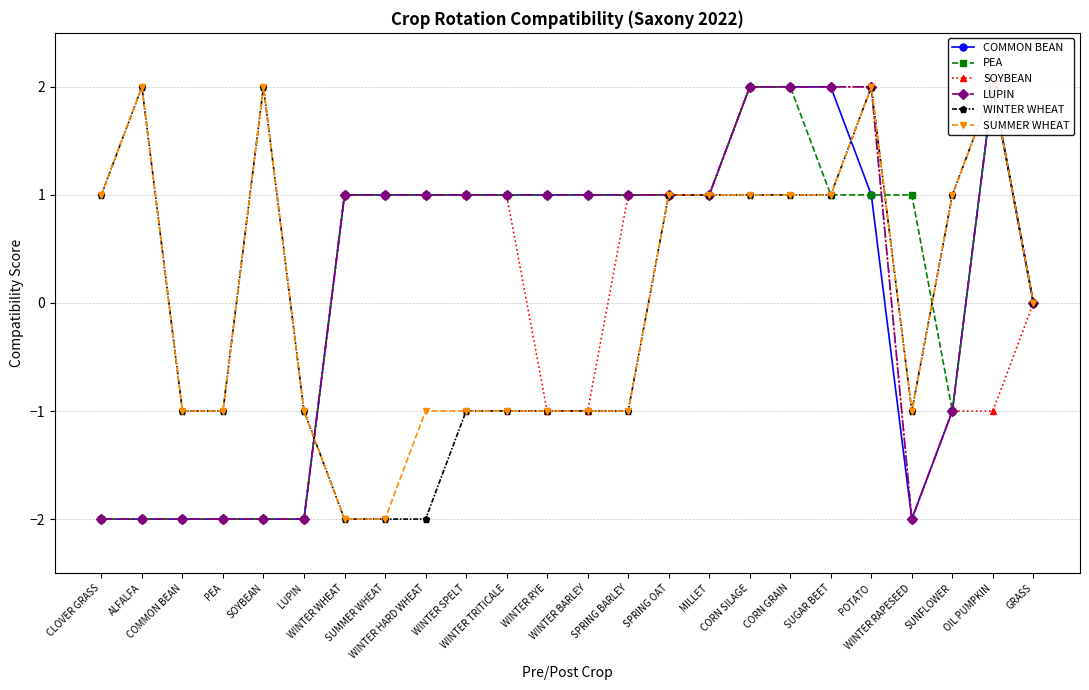

In COMMON BEAN, how many points are higher than both neighbors (excluding endpoints)?

1